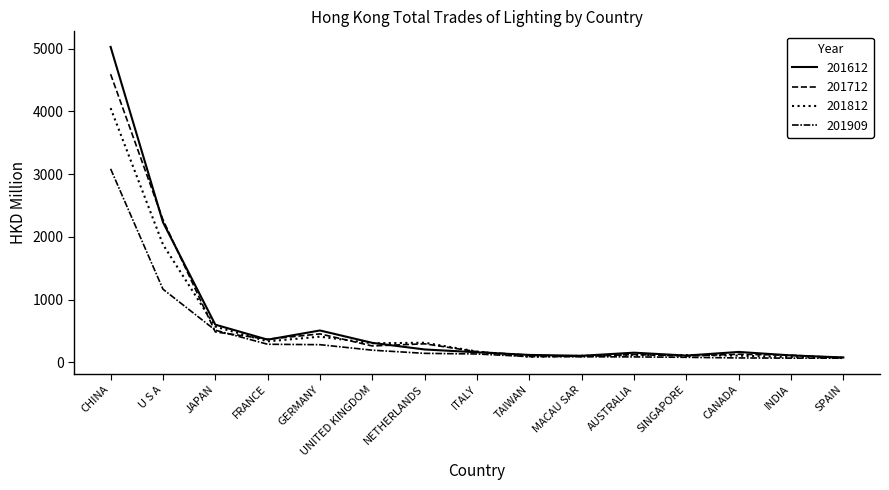

How many lines are shown in the chart?

4